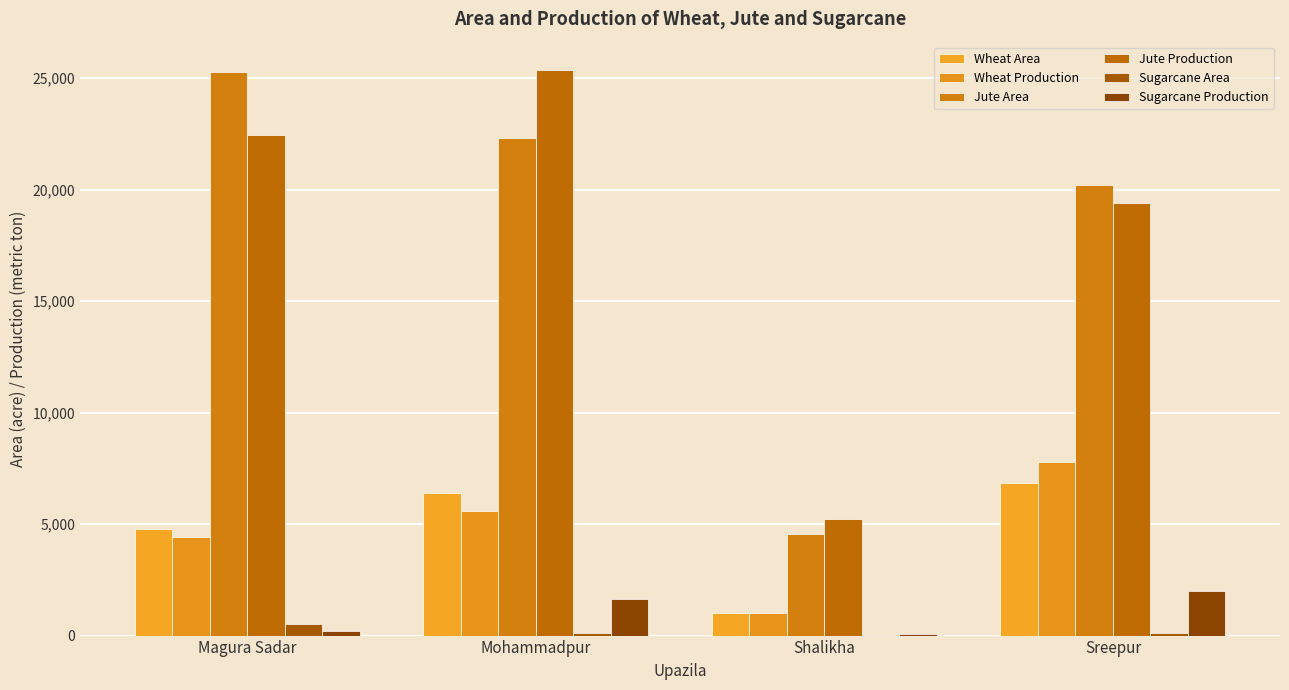

What is the spread (max minus min) of values at Sreepur?

20076.0